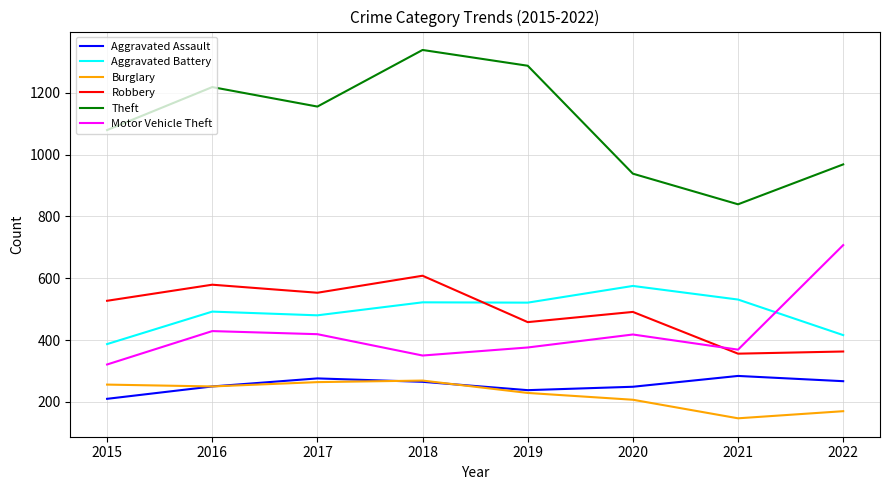

Which series changed the most between 2015 and 2017?

Motor Vehicle Theft